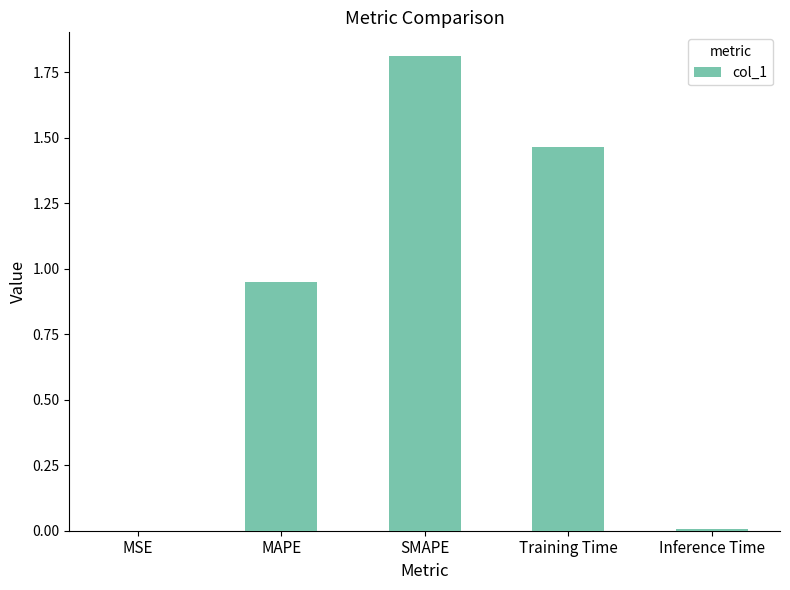

At which category does the chart reach its peak across all series?

SMAPE